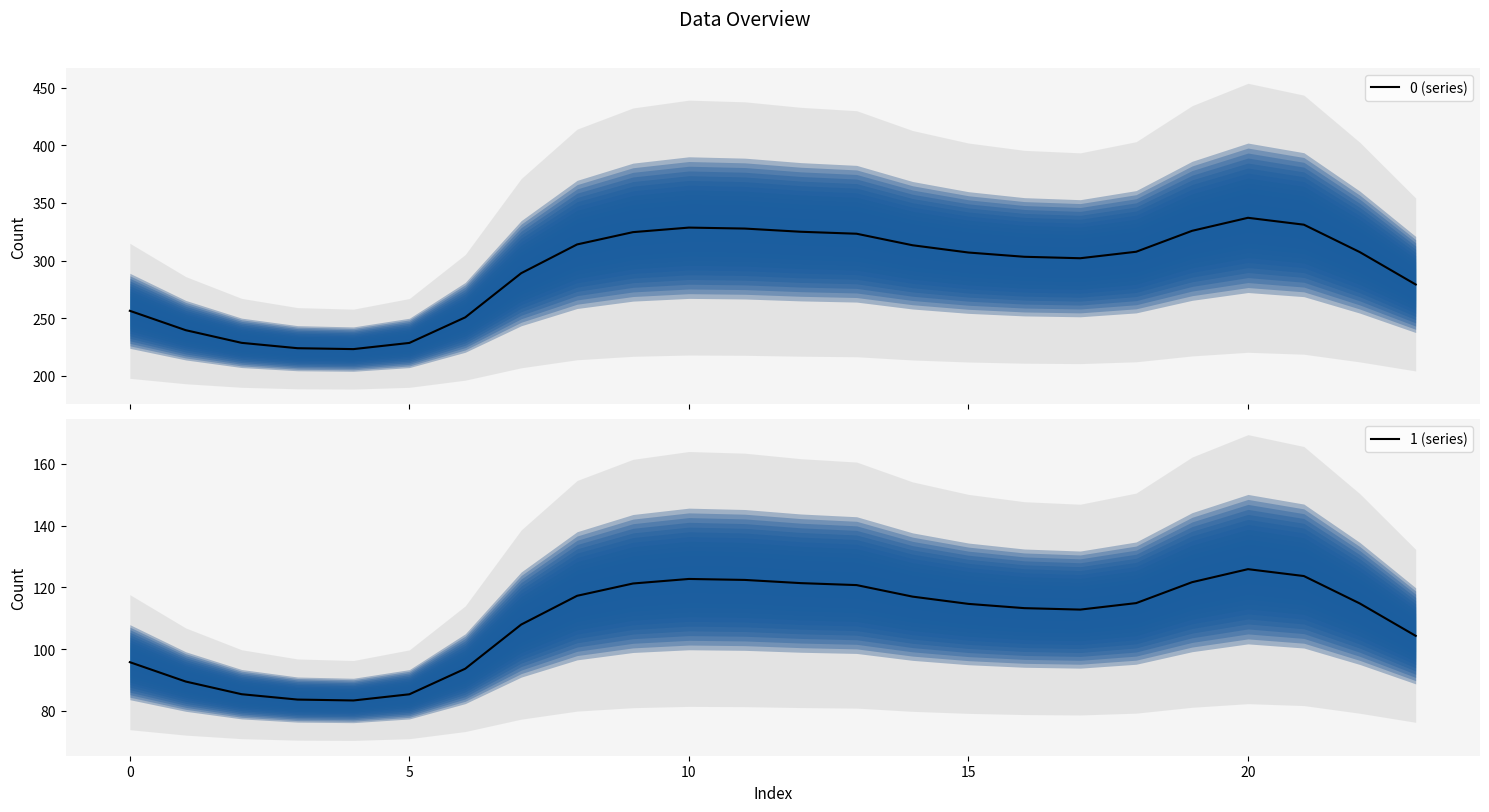

What is the label of the 13th point from the left?

12